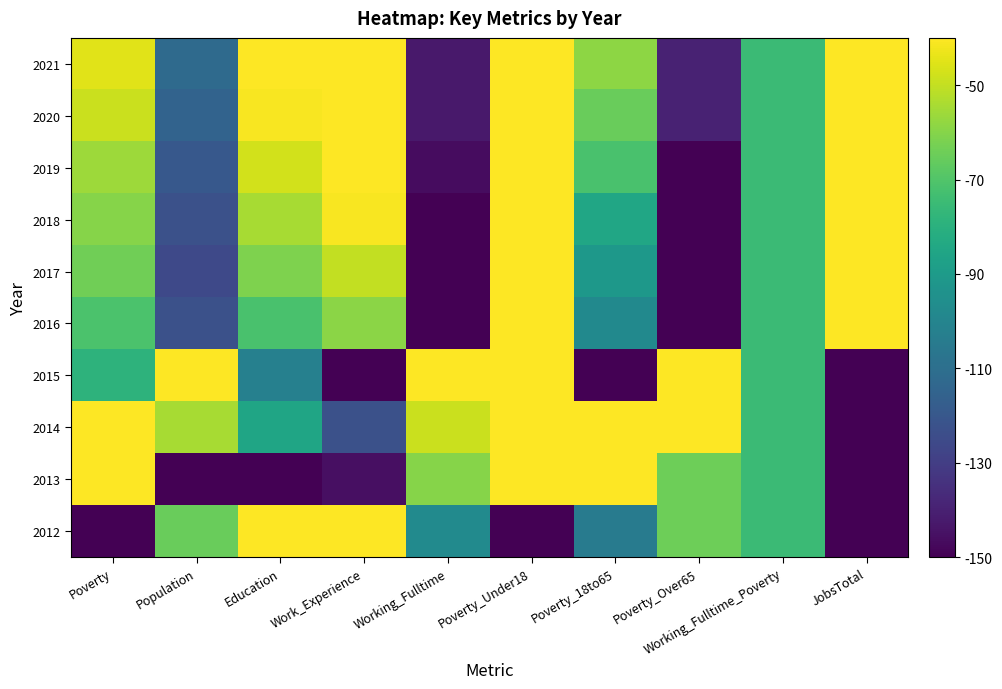

Rank the series at Poverty_Over65 from highest to lowest value.

2014, 2015, 2012, 2013, 2020, 2021, 2016, 2017, 2018, 2019